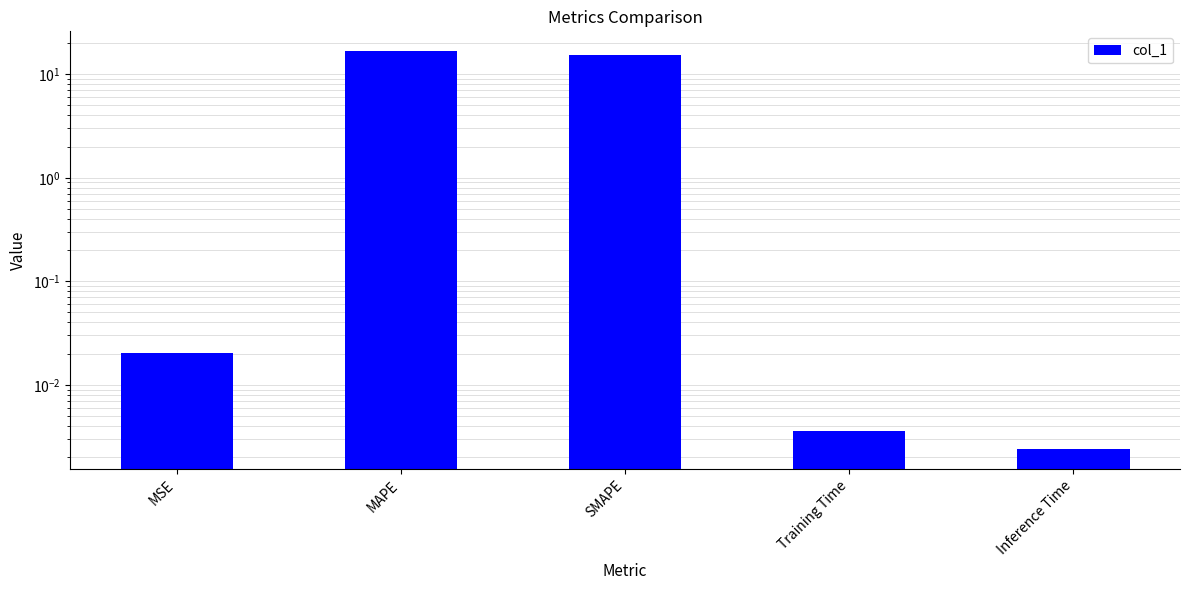

How many bars are there in total?

5